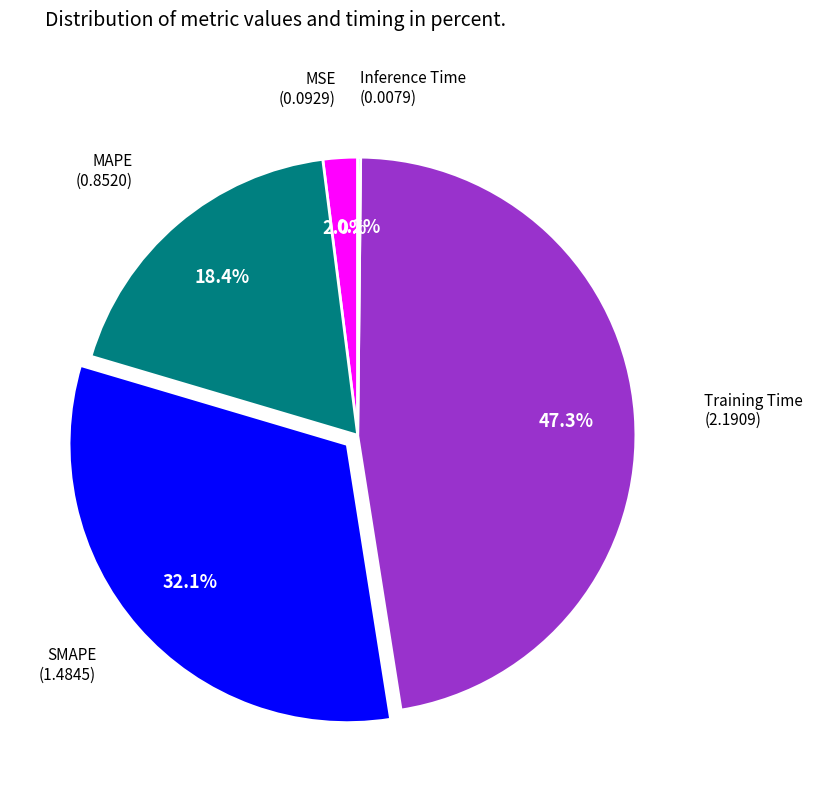

Does any single category account for the majority?

No